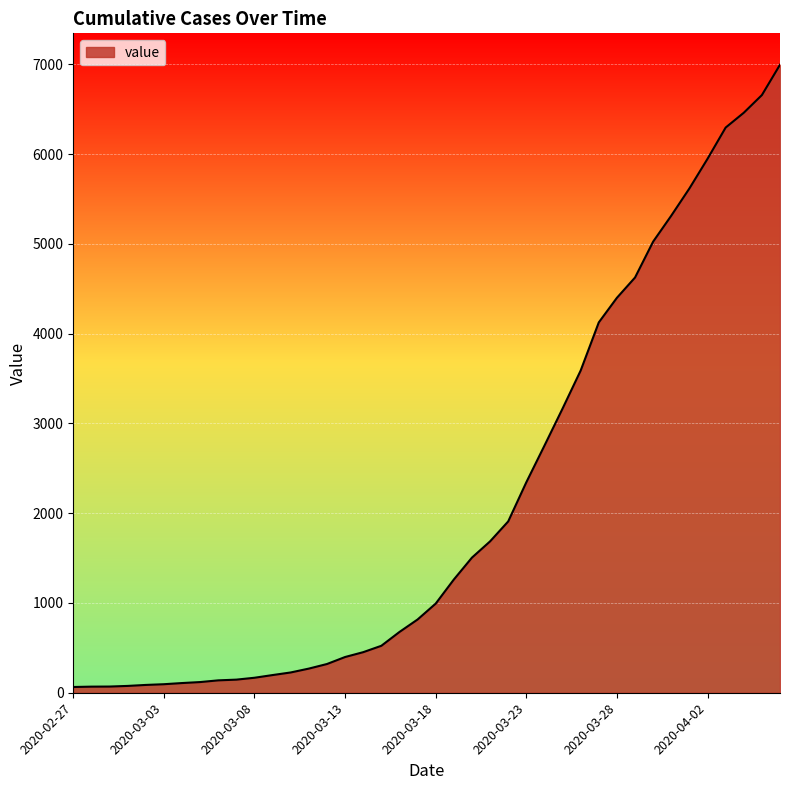

What is the difference between the second highest and second lowest values?

6589